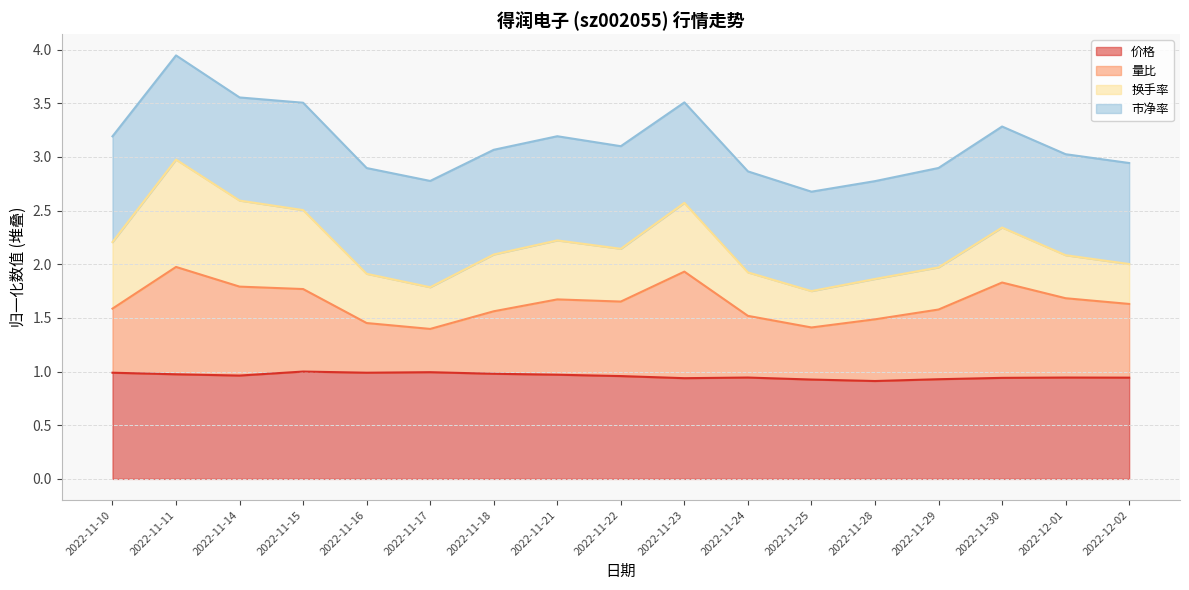

True or false: 价格 has more than 2 interior local peaks.

True